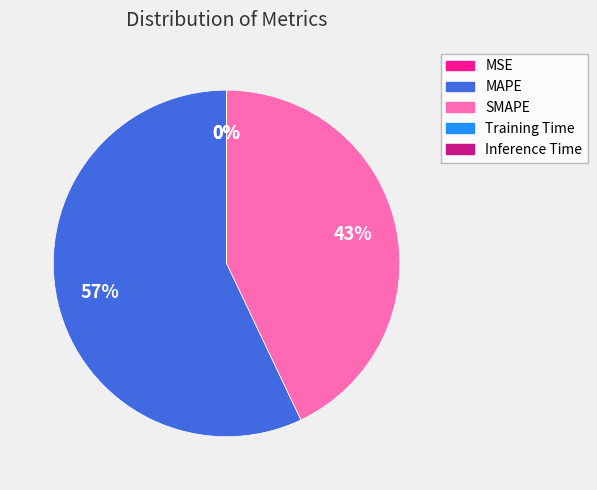

What is the largest slice in the pie chart?

MAPE